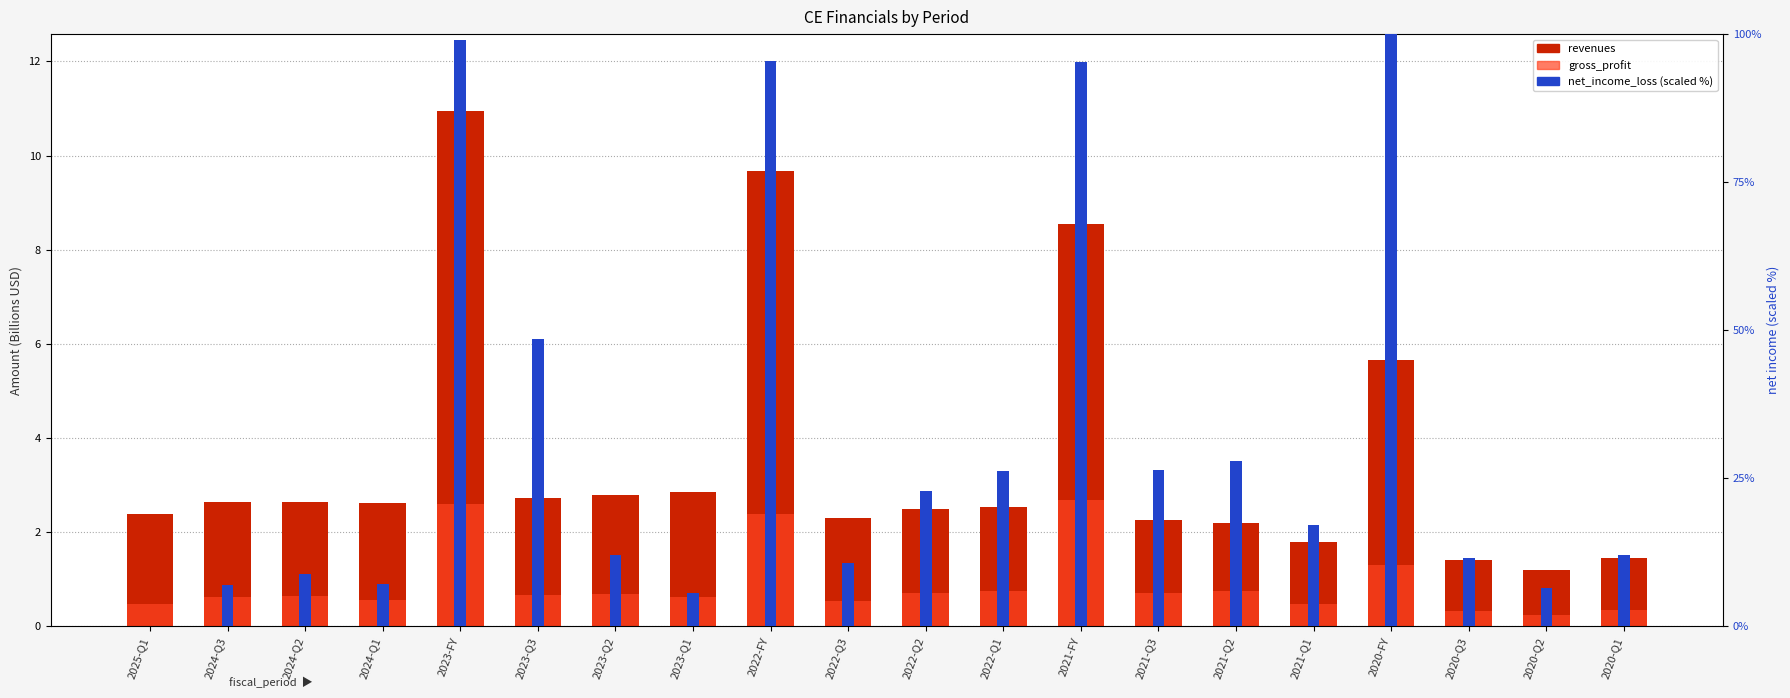

At which category is the sum across all series the highest?

2023-FY